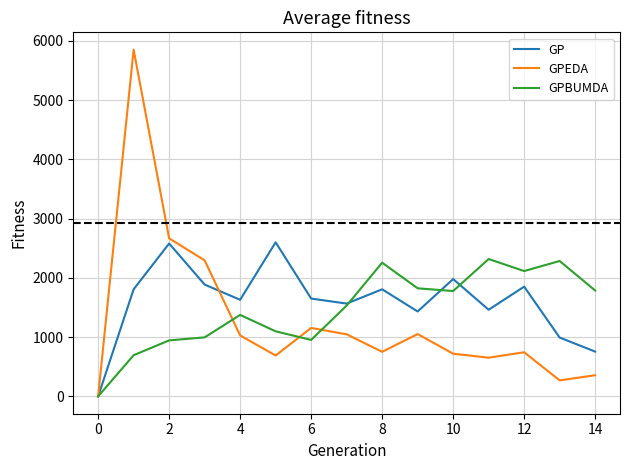

How many distinct data groups are displayed?

3